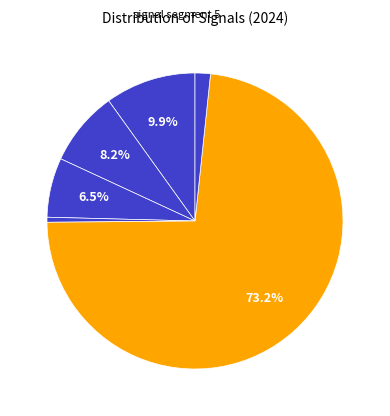

Count the number of slices in the pie.

6